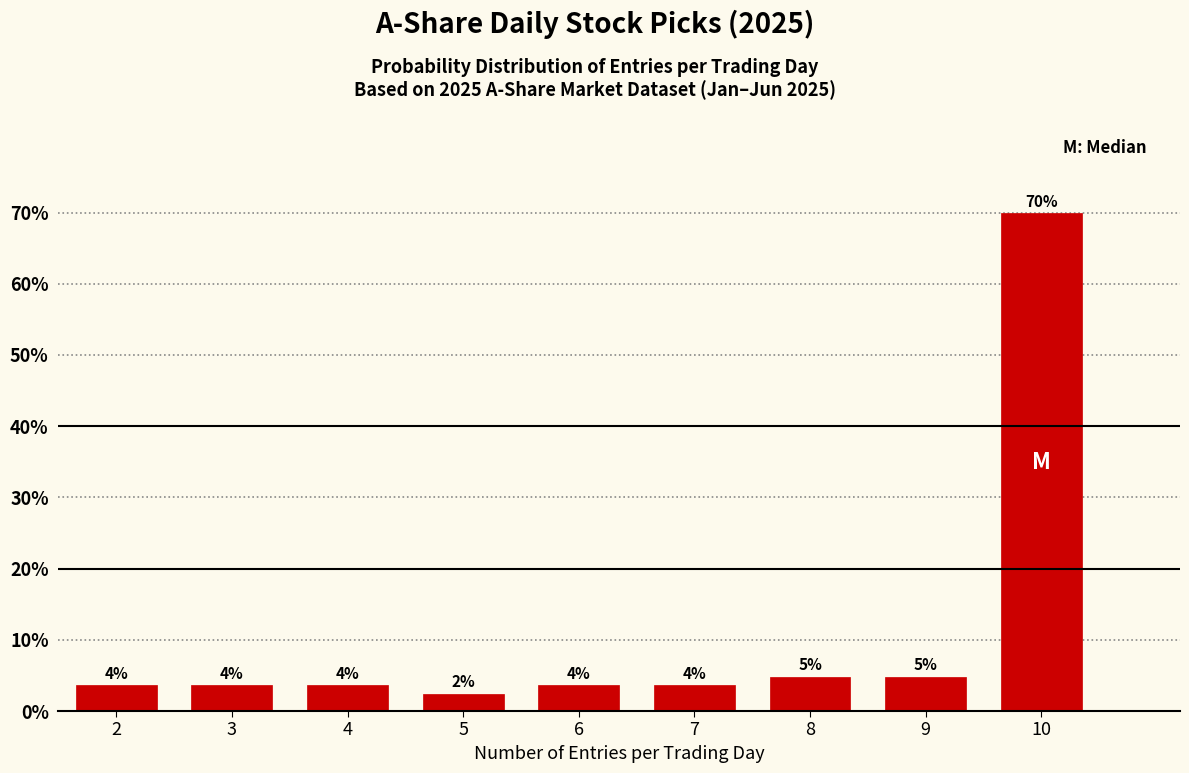

How many bars are there in total?

9